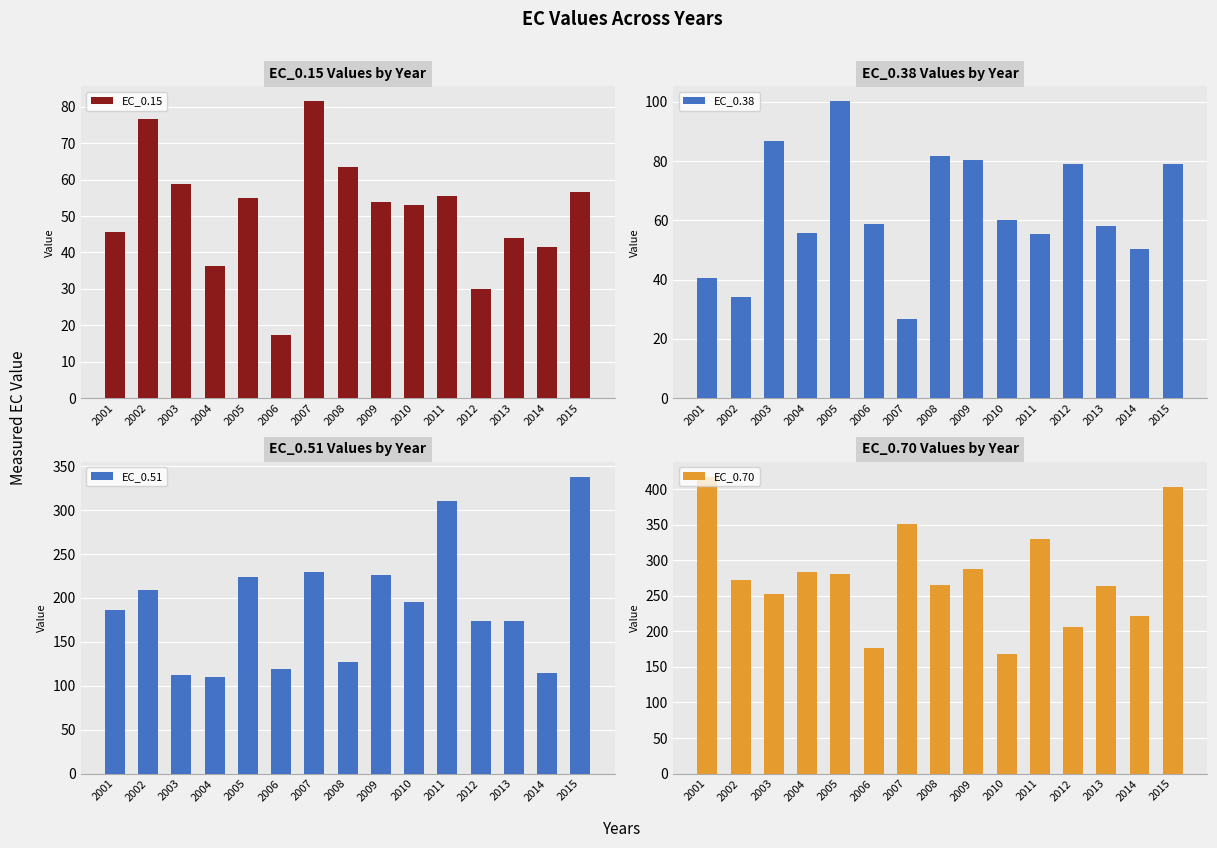

What is the total value across all series at 2012?

487.8